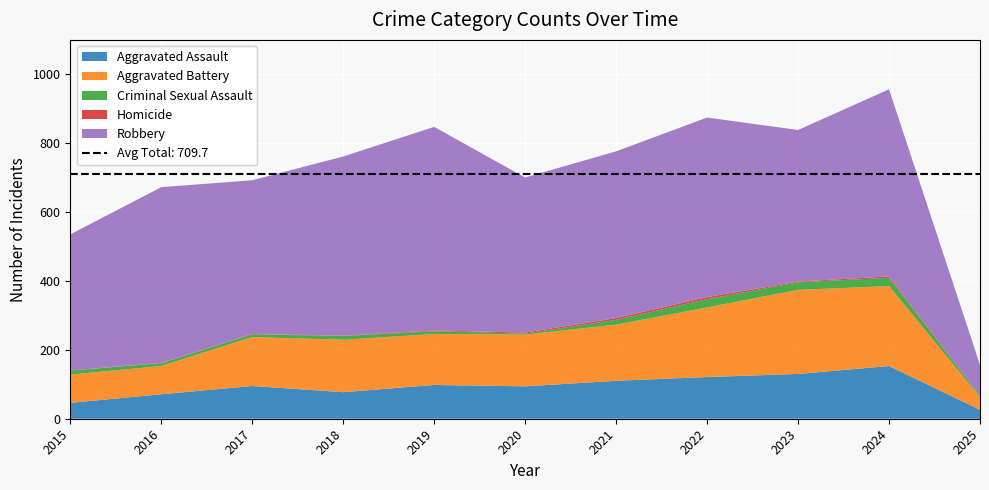

Reading right to left, what are all the values shown in this chart?

Aggravated Assault: 2025=26	2024=153	2023=130	2022=121	2021=110	2020=94	2019=98	2018=77	2017=95	2016=71	2015=46
Aggravated Battery: 2025=37	2024=232	2023=244	2022=202	2021=163	2020=150	2019=148	2018=152	2017=142	2016=82	2015=82
Criminal Sexual Assault: 2025=4	2024=24	2023=22	2022=24	2021=14	2020=3	2019=8	2018=11	2017=8	2016=8	2015=12
Homicide: 2025=0	2024=4	2023=2	2022=6	2021=5	2020=3	2019=2	2018=1	2017=1	2016=1	2015=0
Robbery: 2025=89	2024=543	2023=440	2022=521	2021=484	2020=450	2019=591	2018=520	2017=446	2016=510	2015=395